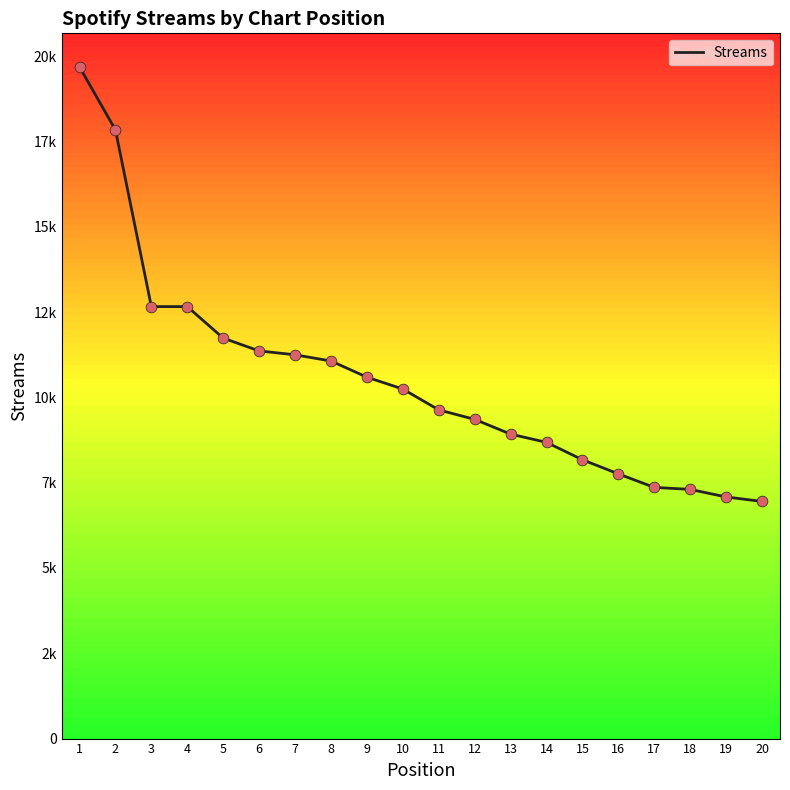

Approximately how many times larger is the value at 12 compared to 16?

1.2